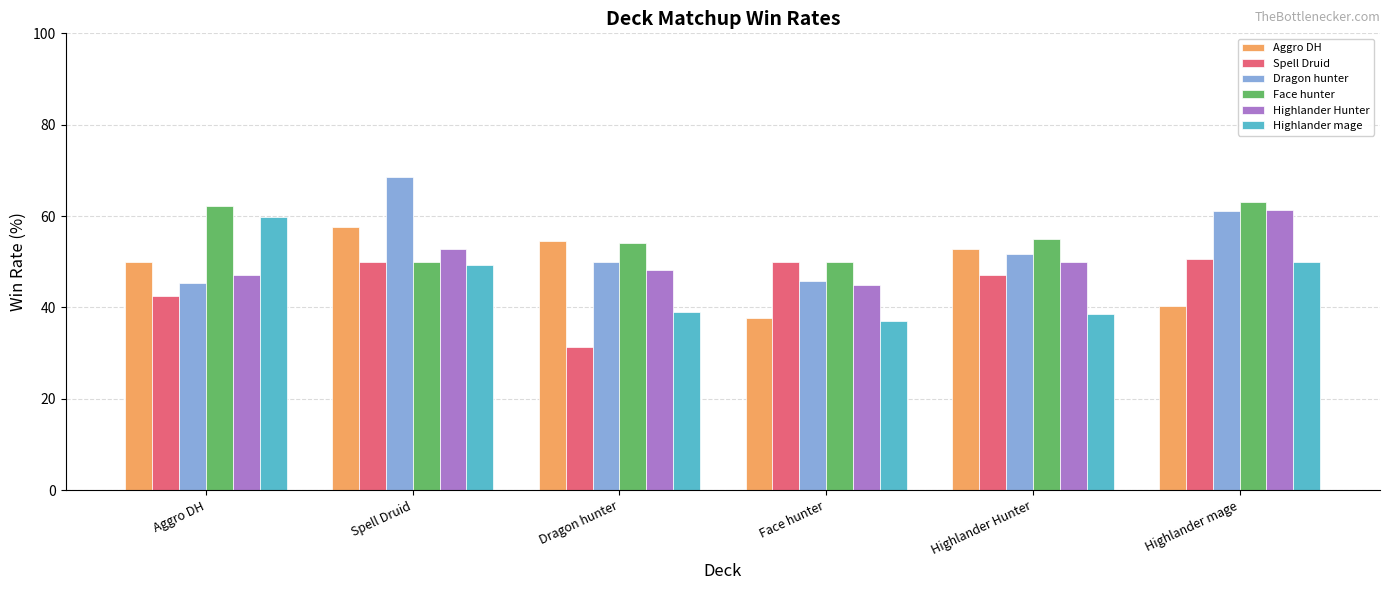

Which series changed the most between Aggro DH and Highlander Hunter?

Highlander mage